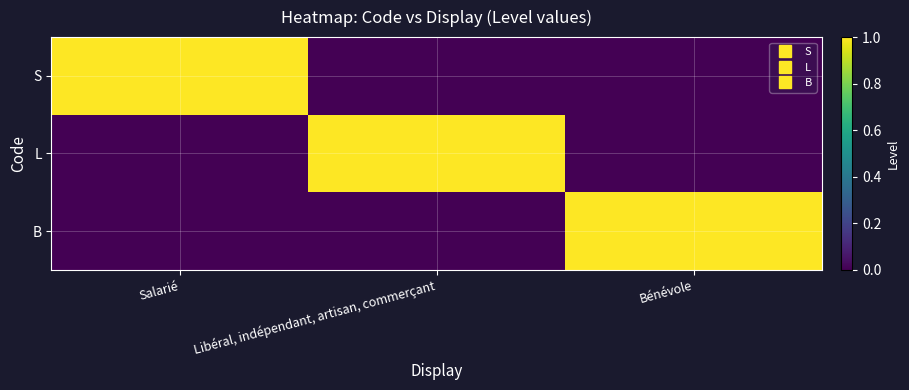

Which has a higher value, Salarié or Bénévole?

Salarié